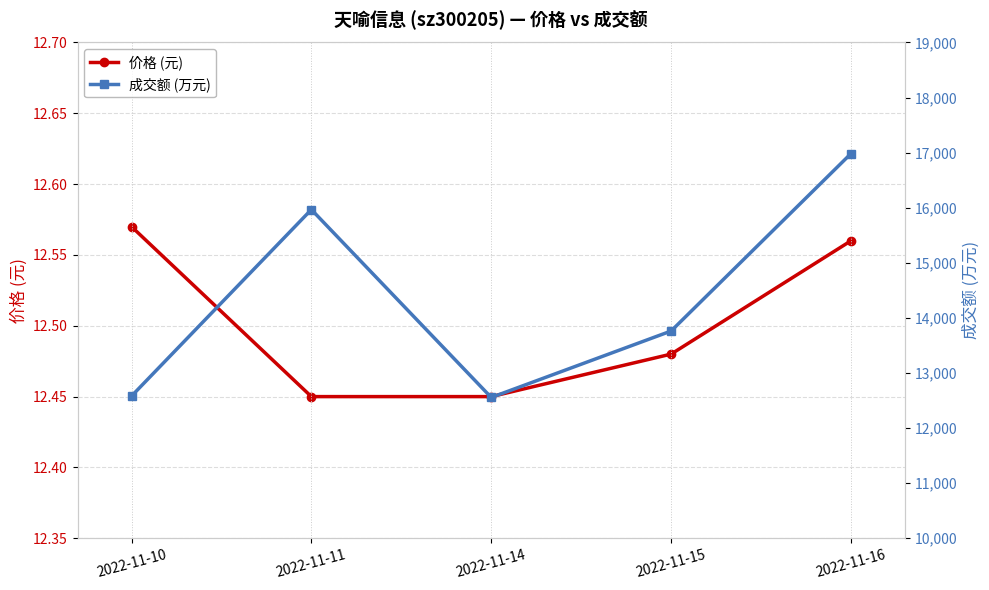

True or false: 价格 (元) has a value of 6.4 at 2022-11-15.

False